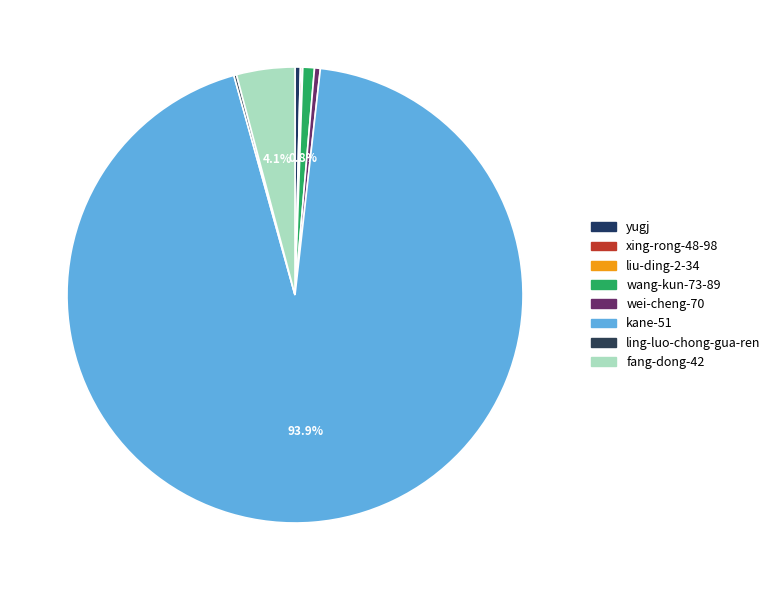

Which has a higher value, kane-51 or fang-dong-42?

kane-51